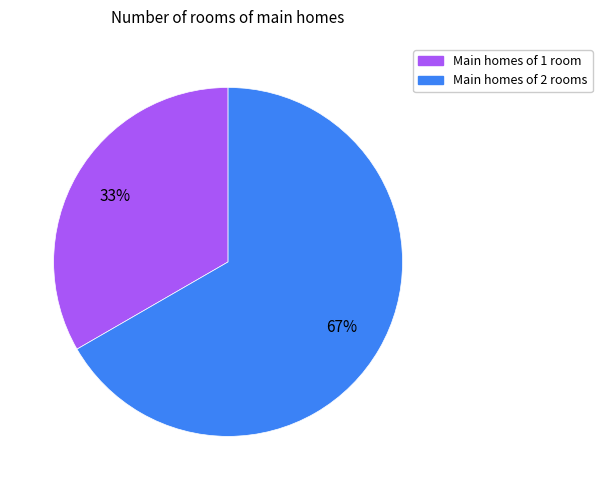

How many segments does this pie chart have?

2